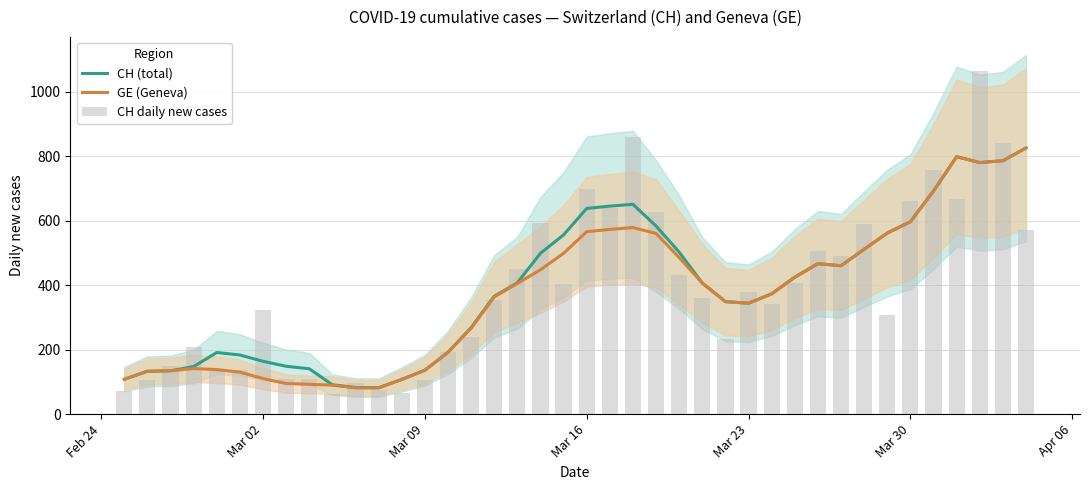

What is the lowest value of the CH (total) series?

82.0